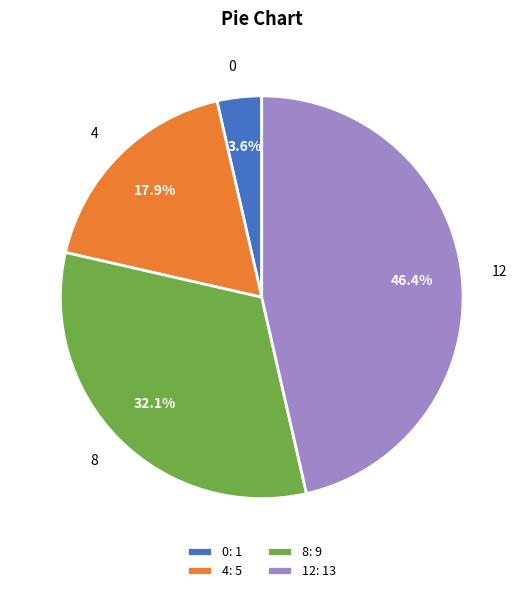

True or false: 0 accounts for 4% of the total.

True